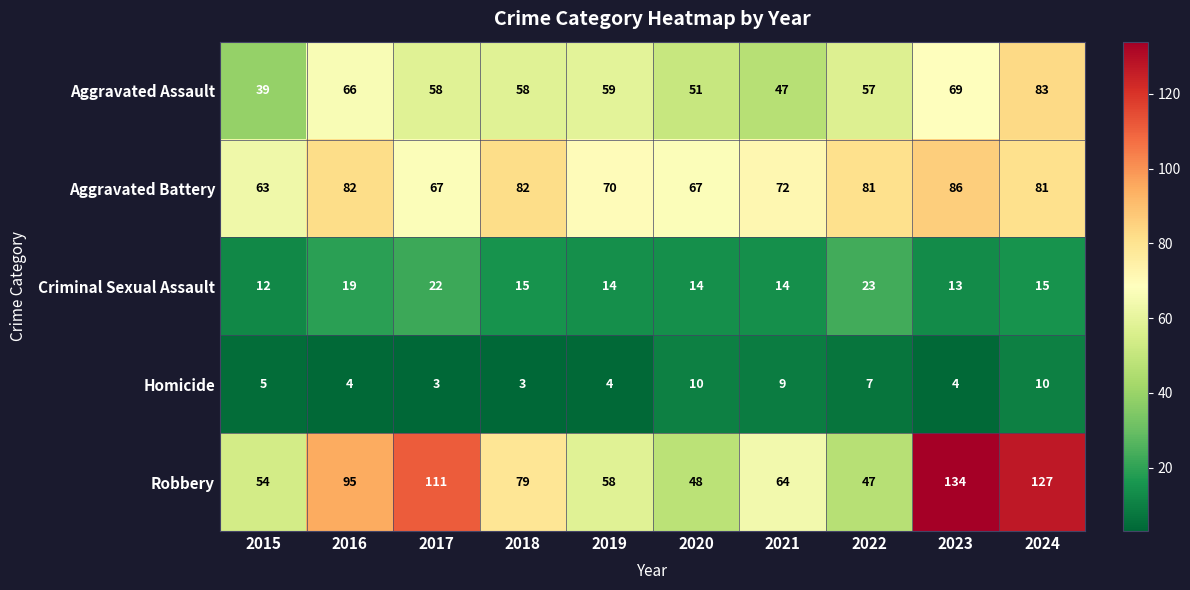

What is the lowest value of the Criminal Sexual Assault series?

12